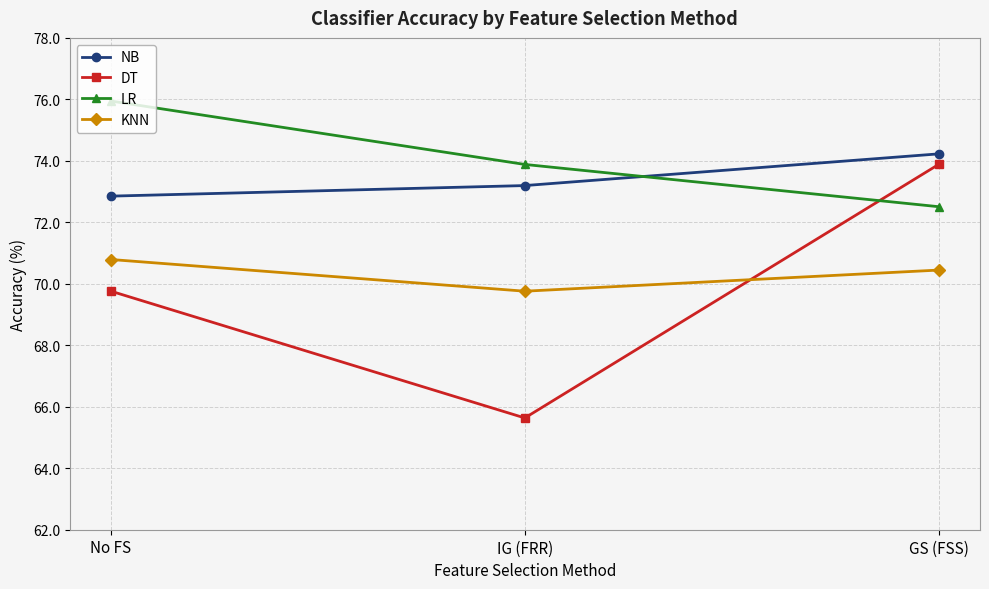

Reading left to right, list all the values displayed in this chart.

NB: 72.9	73.2	74.2
DT: 69.8	65.6	73.9
LR: 75.9	73.9	72.5
KNN: 70.8	69.8	70.4